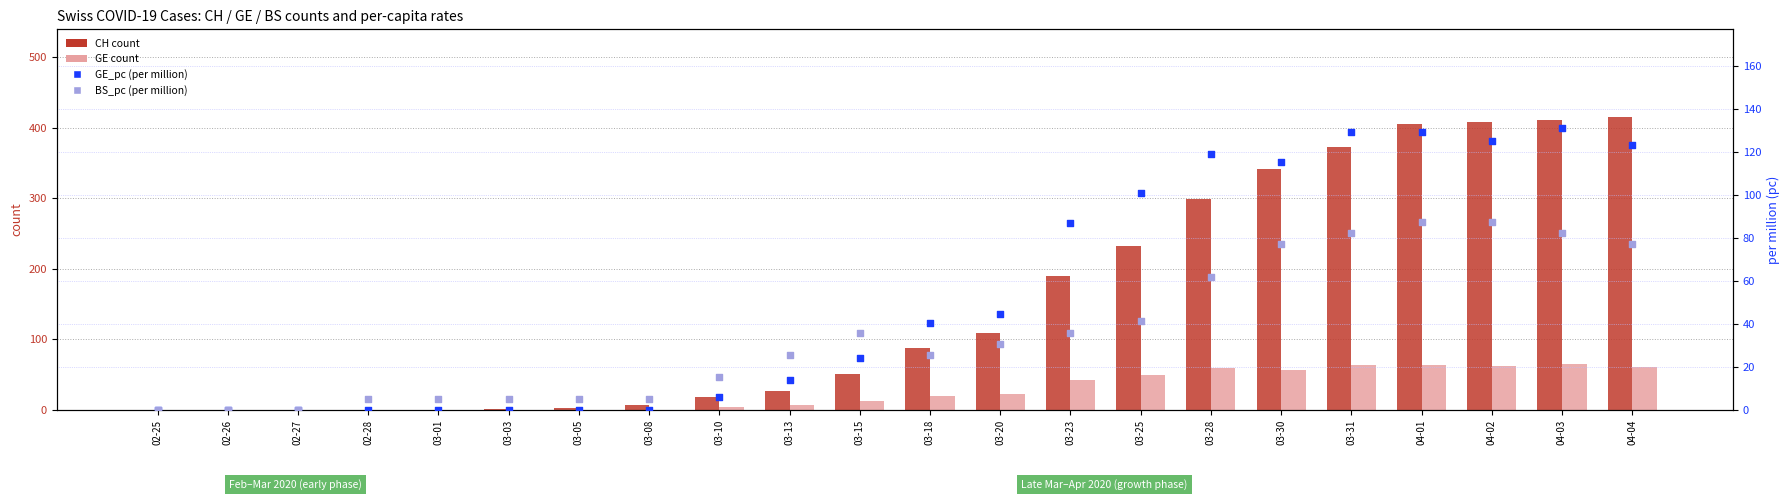

What are all the series names shown in the legend?

CH (count), GE (count), GE_pc (per million), BS_pc (per million)